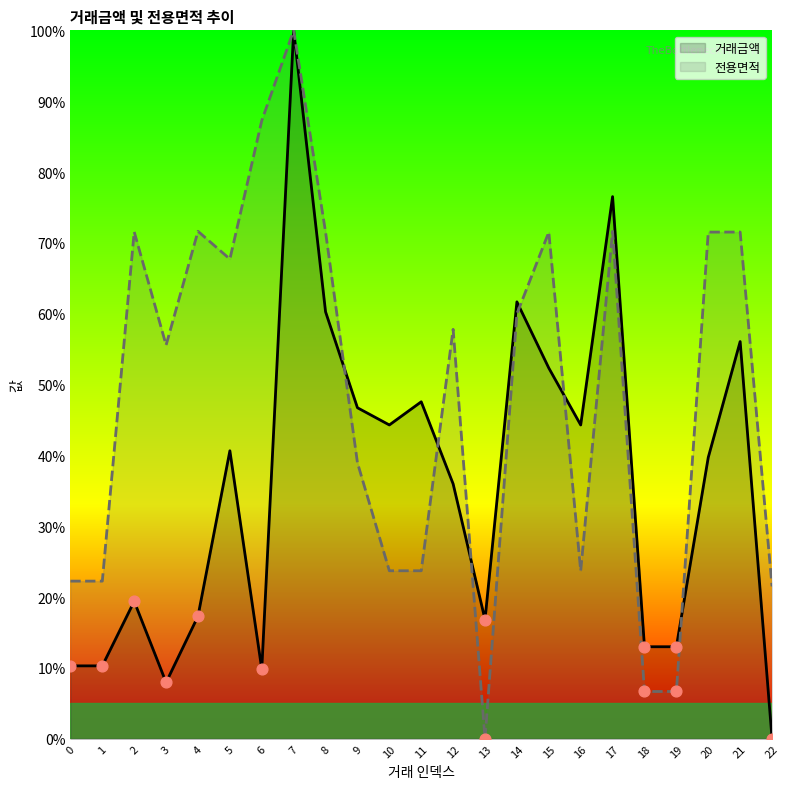

Which series reaches the maximum Y coordinate?

거래금액